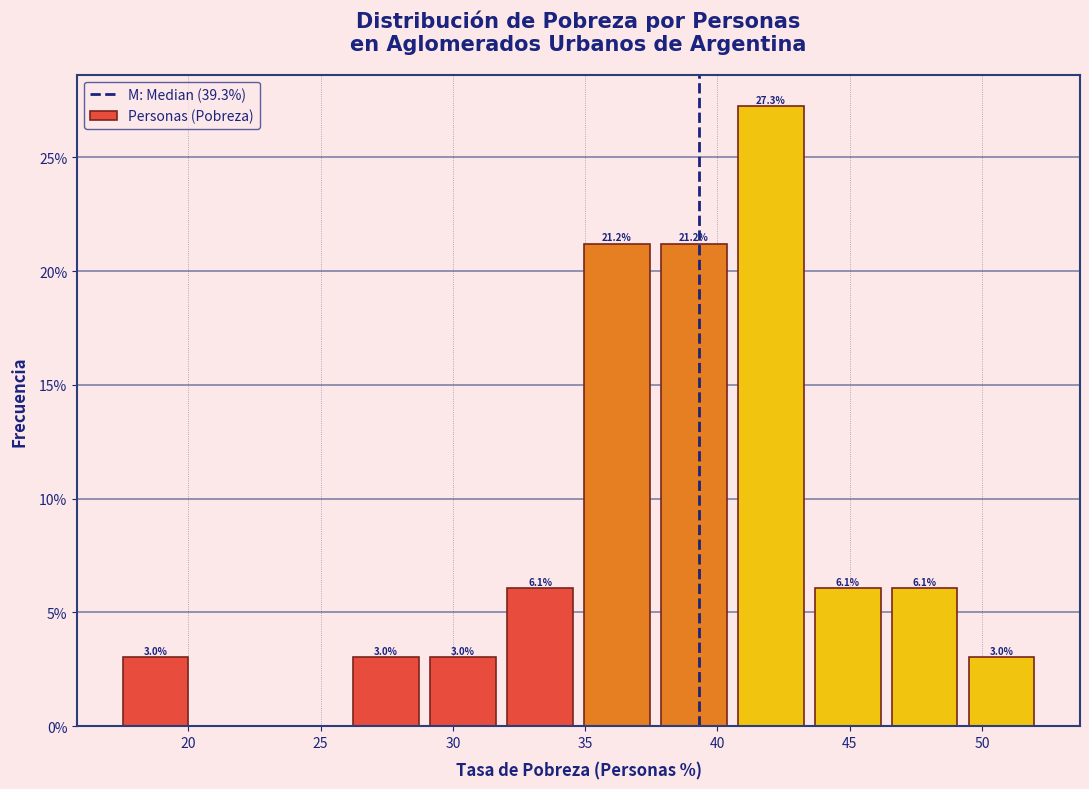

Over which range of the x-axis is the bar tallest?

40.5 to 43.5